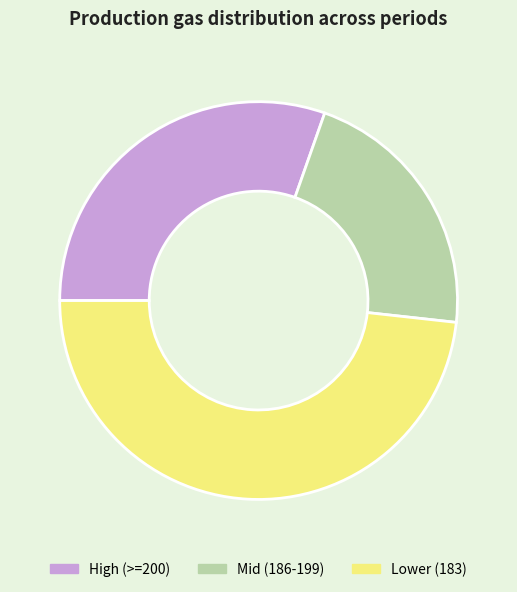

Is the sum of Mid (186-199) and High (>=200) greater than half?

Yes